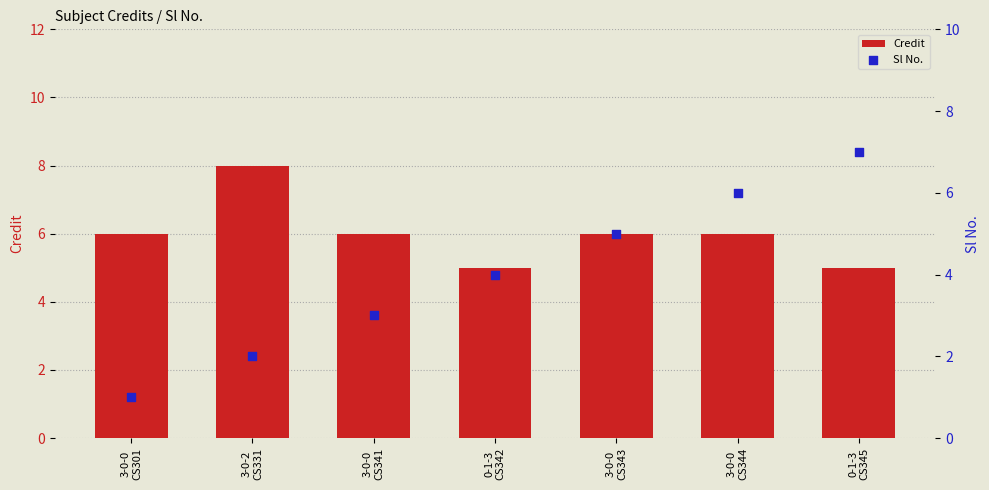

At which category is the sum across all series the highest?

3-0-0
CS344